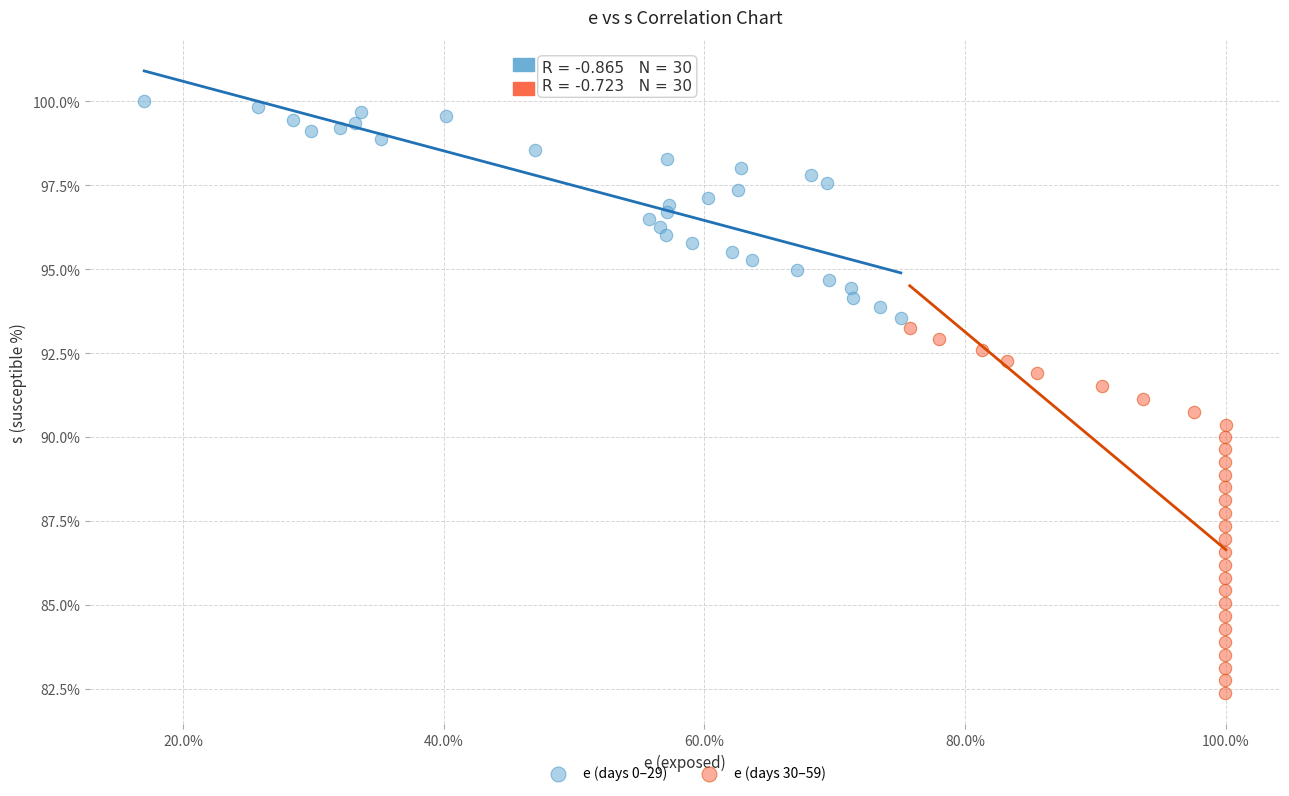

Which series has the widest spread of Y values?

e (days 30–59)